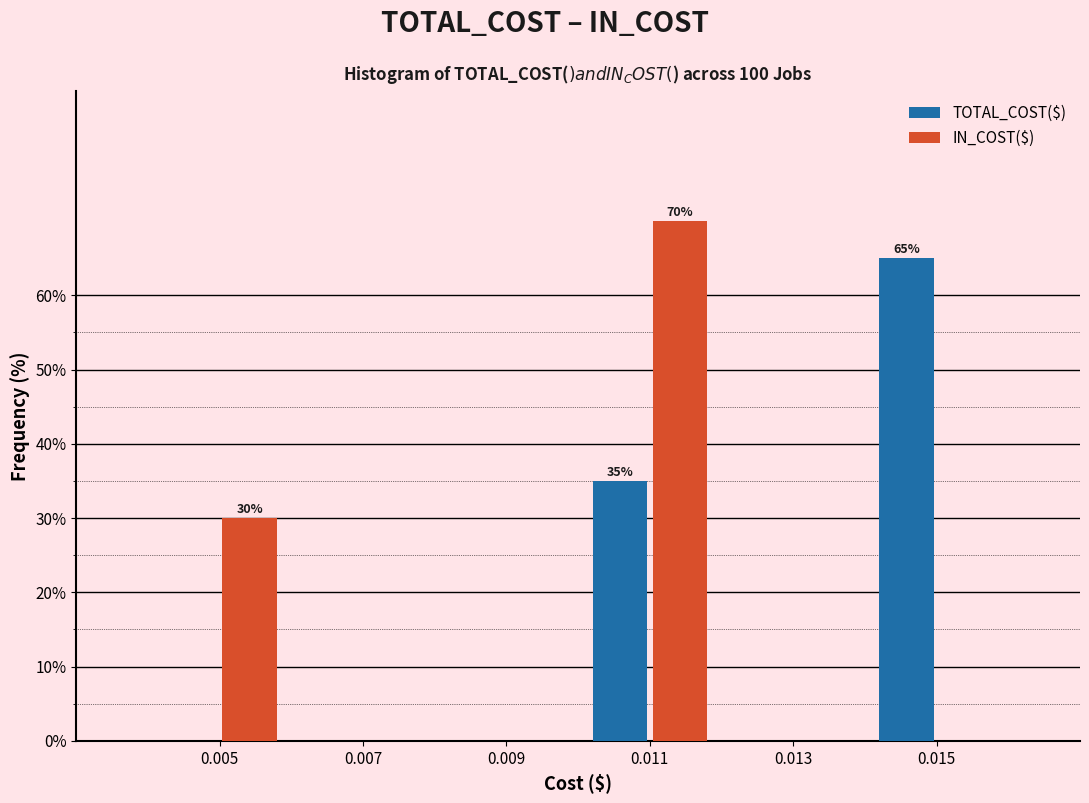

Reading left to right, transcribe all the data shown in this chart.

TOTAL_COST($): 0.005=0	0.007=0	0.009=0	0.011=35	0.013=0	0.015=65
IN_COST($): 0.005=30	0.007=0	0.009=0	0.011=70	0.013=0	0.015=0